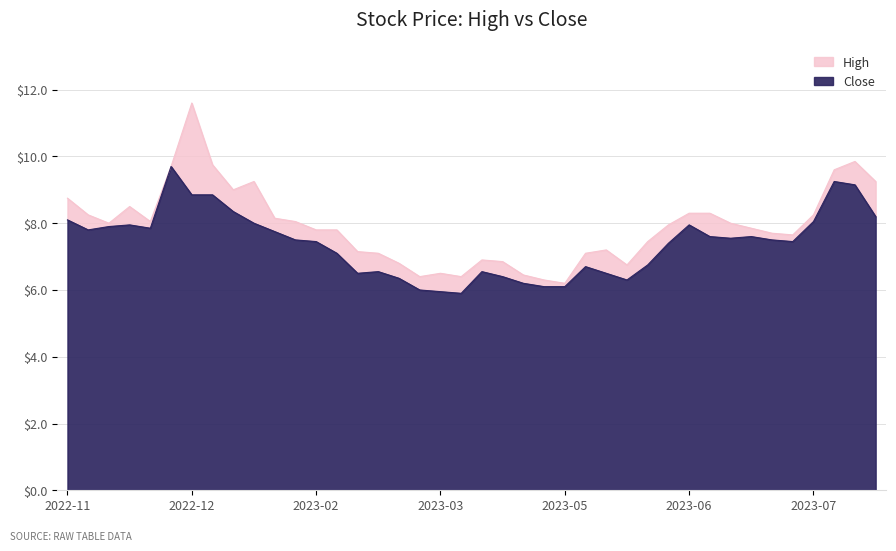

What are all the series names shown in the legend?

High, Close